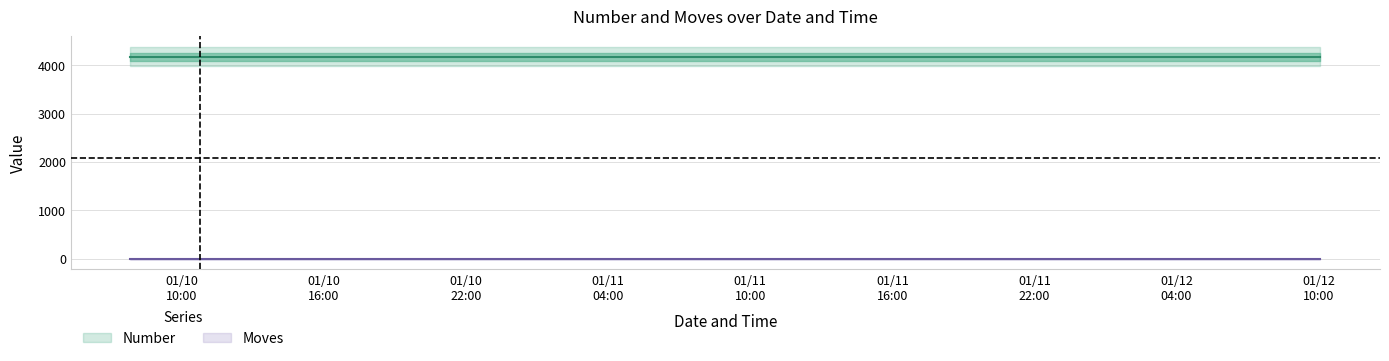

Which series changed the most between 2023/01/10 07:49:25 and 2023/01/10 10:45:40?

Number